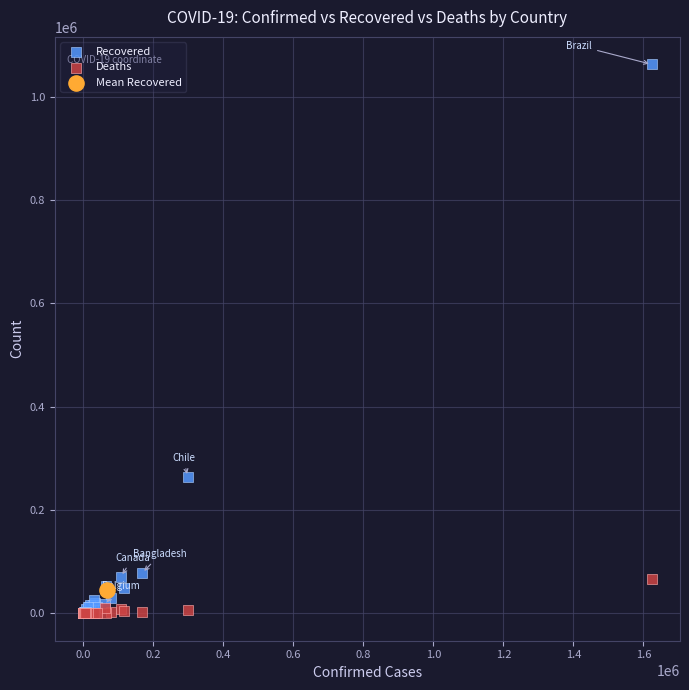

Which series contains the highest Y value?

Recovered